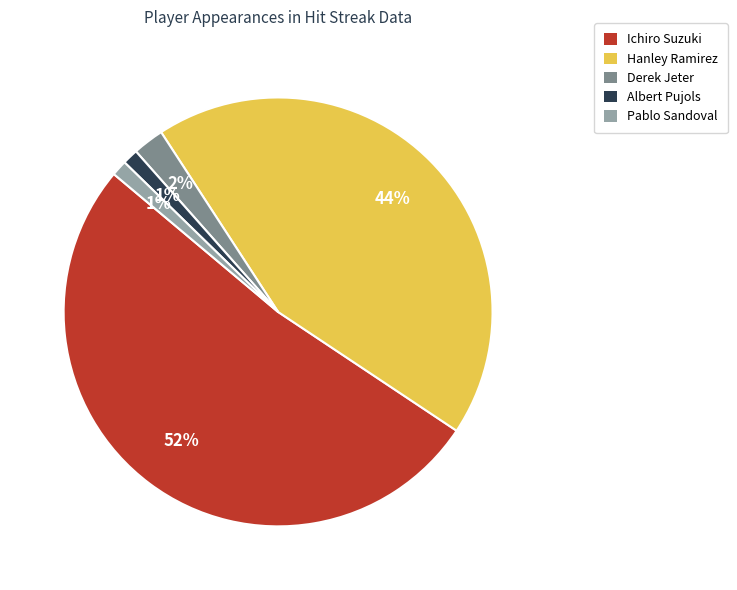

To the nearest percent, what is the average slice percentage?

20%